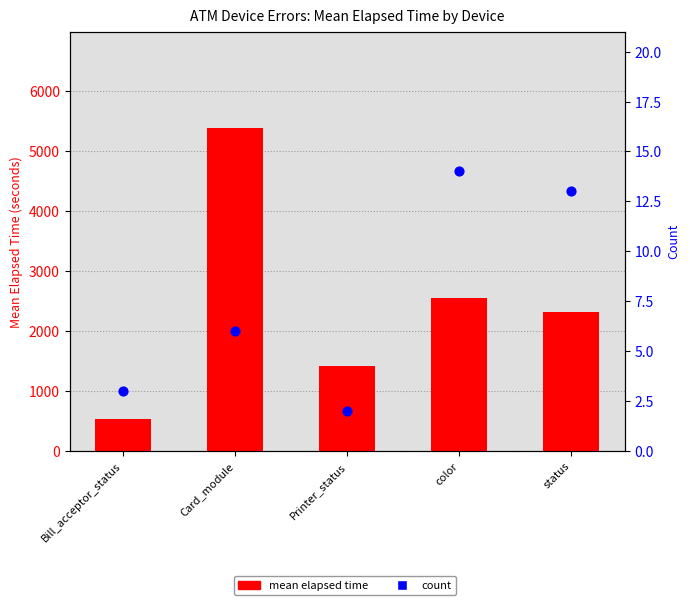

Which series contains the highest Y value?

mean elapsed time